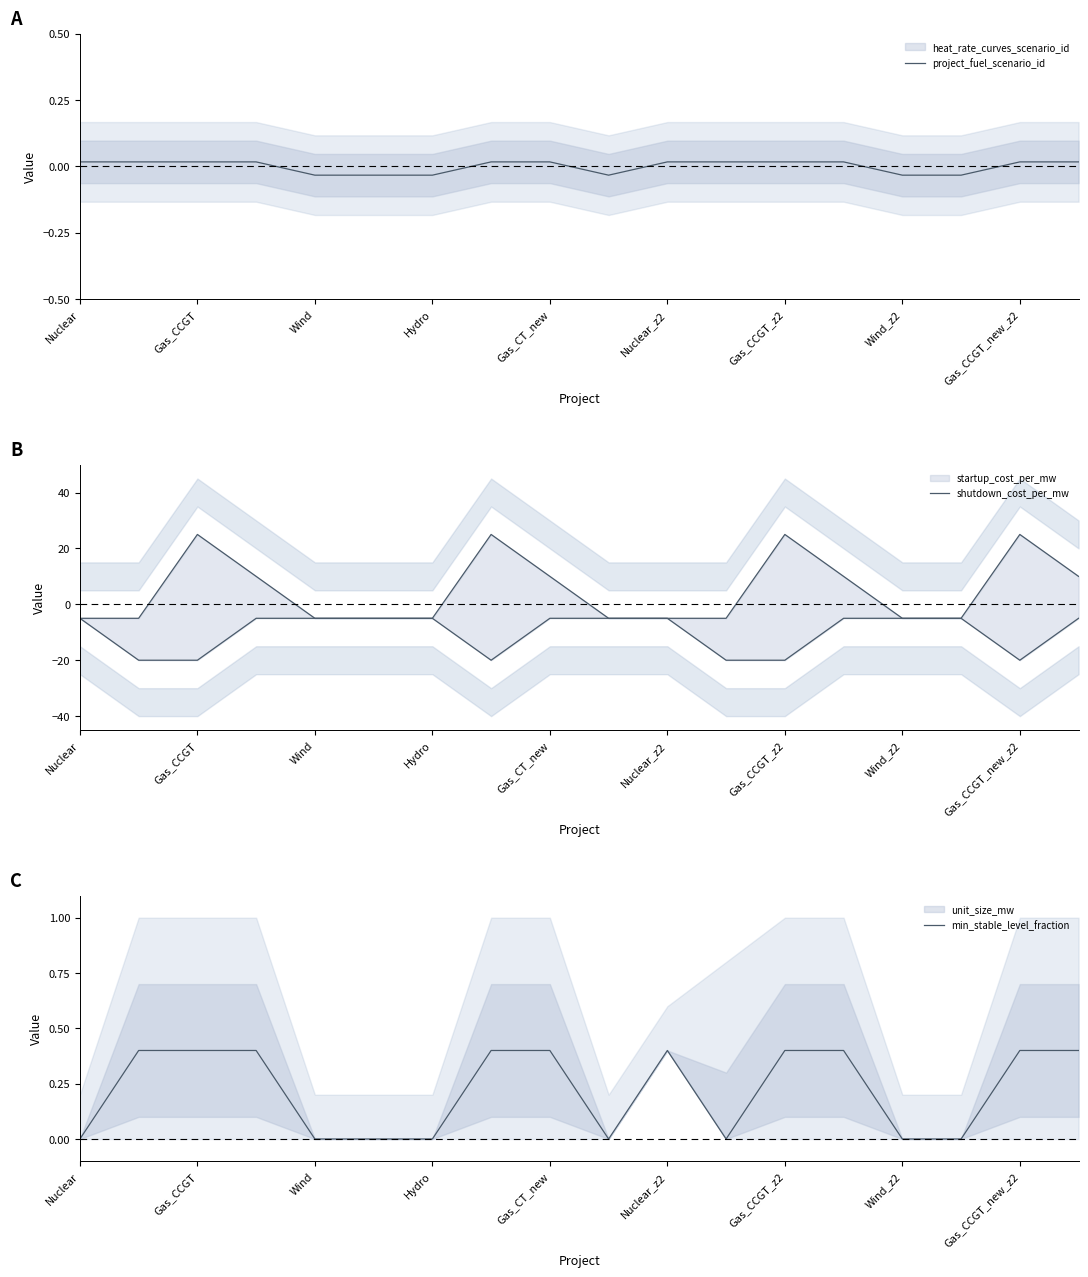

Which category has the lowest value in the shutdown_cost_per_mw series?

Nuclear